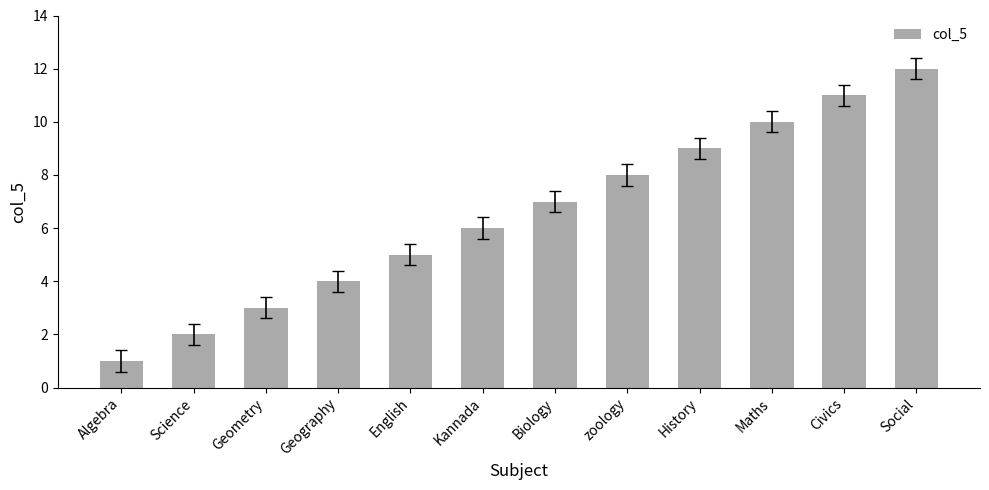

List the labels in order of value, smallest first.

Algebra, Science, Geometry, Geography, English, Kannada, Biology, zoology, History, Maths, Civics, Social